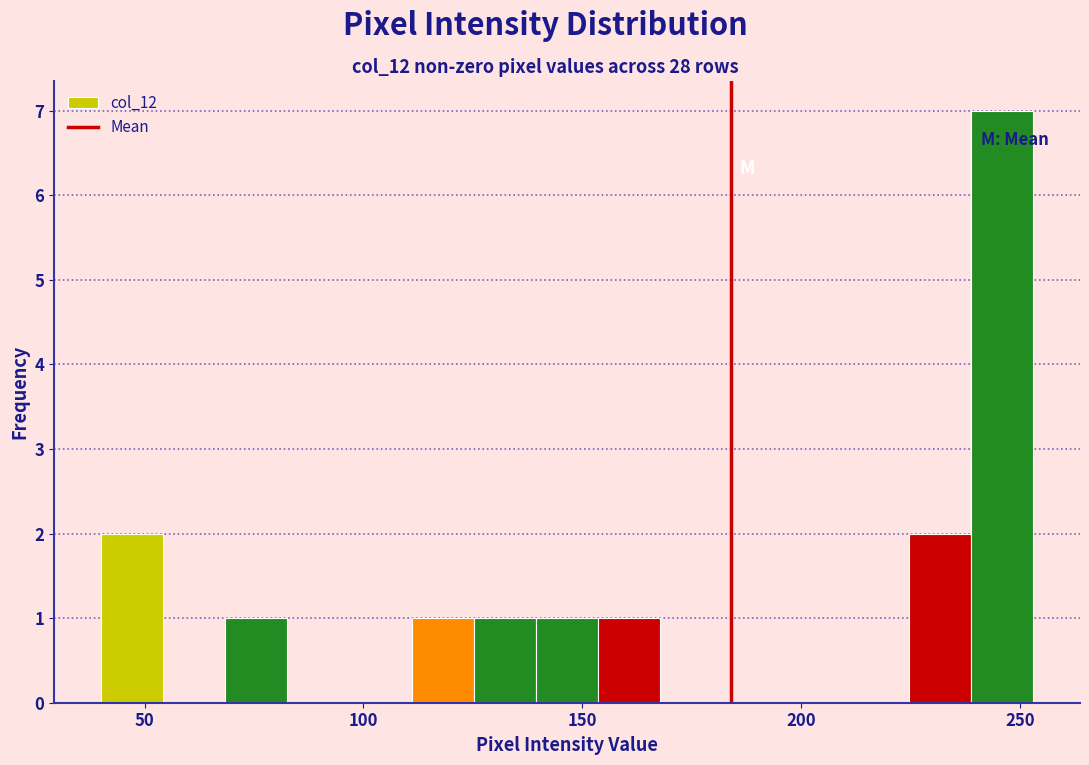

Around what value on the x-axis is the tallest bar? Give the approximate position of its centre, as read against the axis.

245